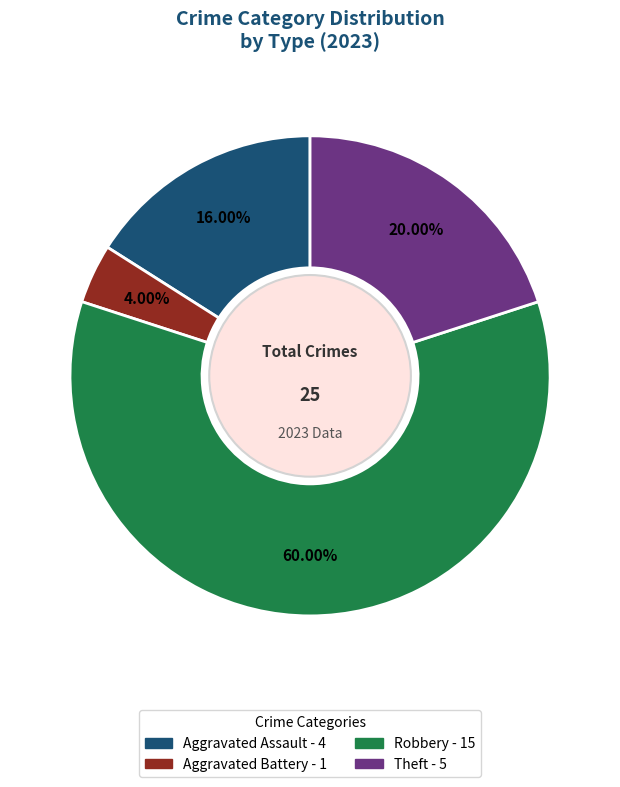

Does any single category account for the majority?

Yes